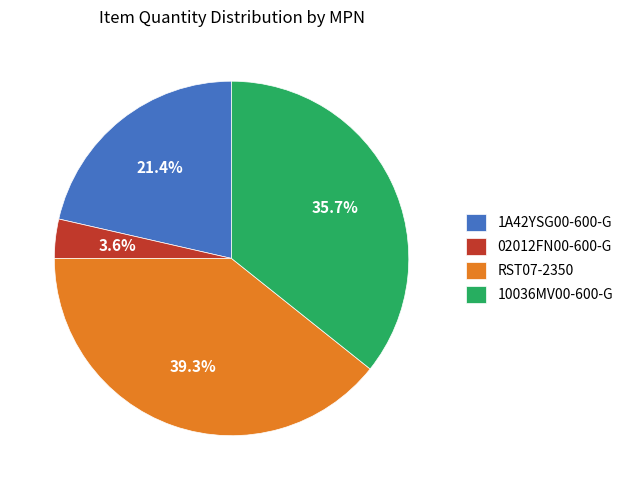

Count the number of slices in the pie.

4